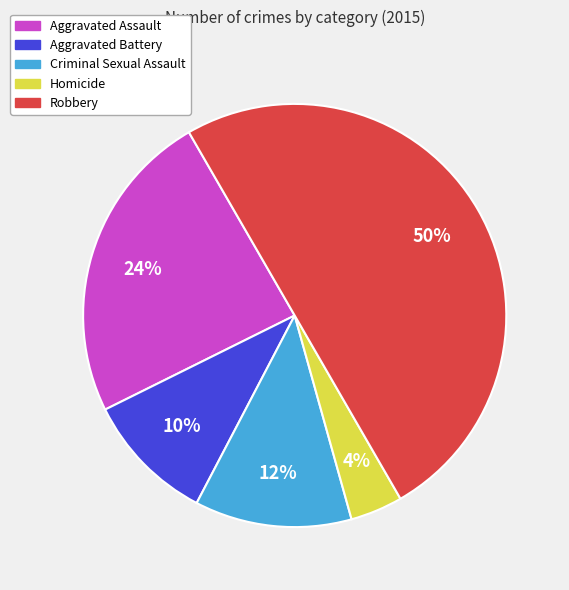

What percentage is the Robbery slice, to the nearest percent?

50%